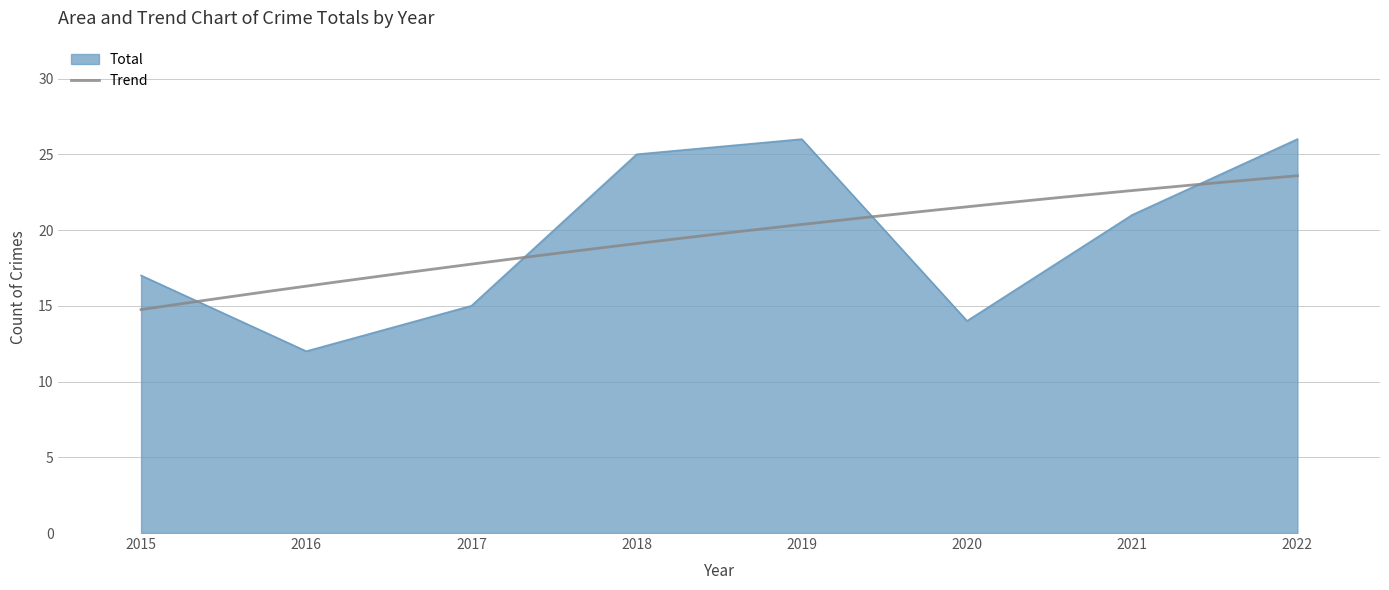

How many points are higher than both their immediate neighbors (excluding endpoints)?

1